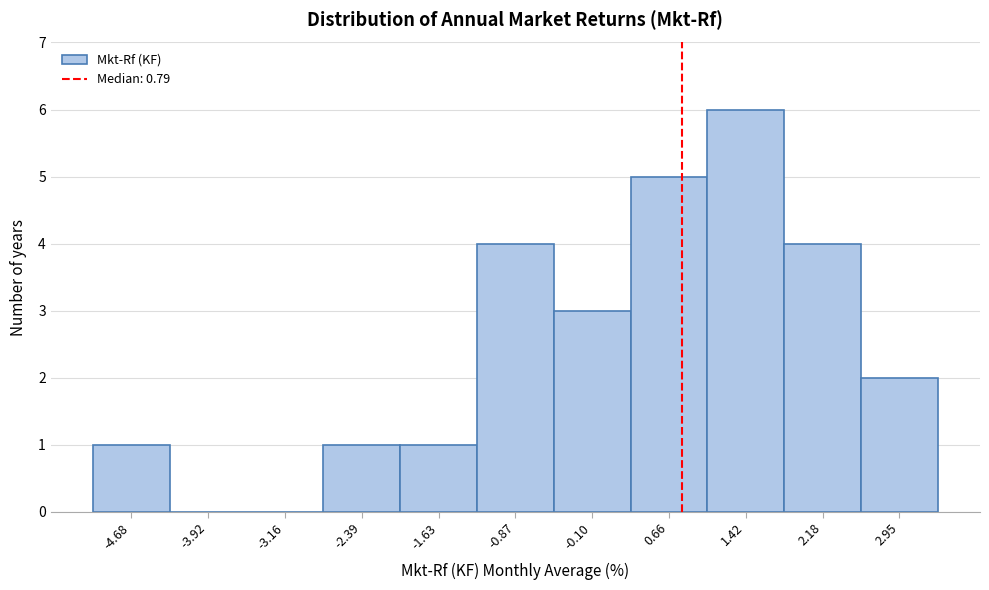

Over which range of the x-axis is the bar tallest?

1.0 to 1.8